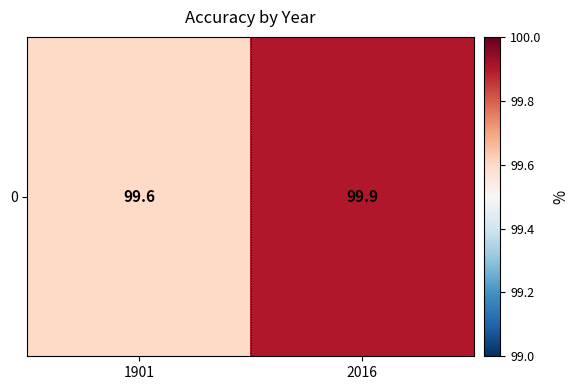

What is the sum of the values at 2016 and 1901?

199.5